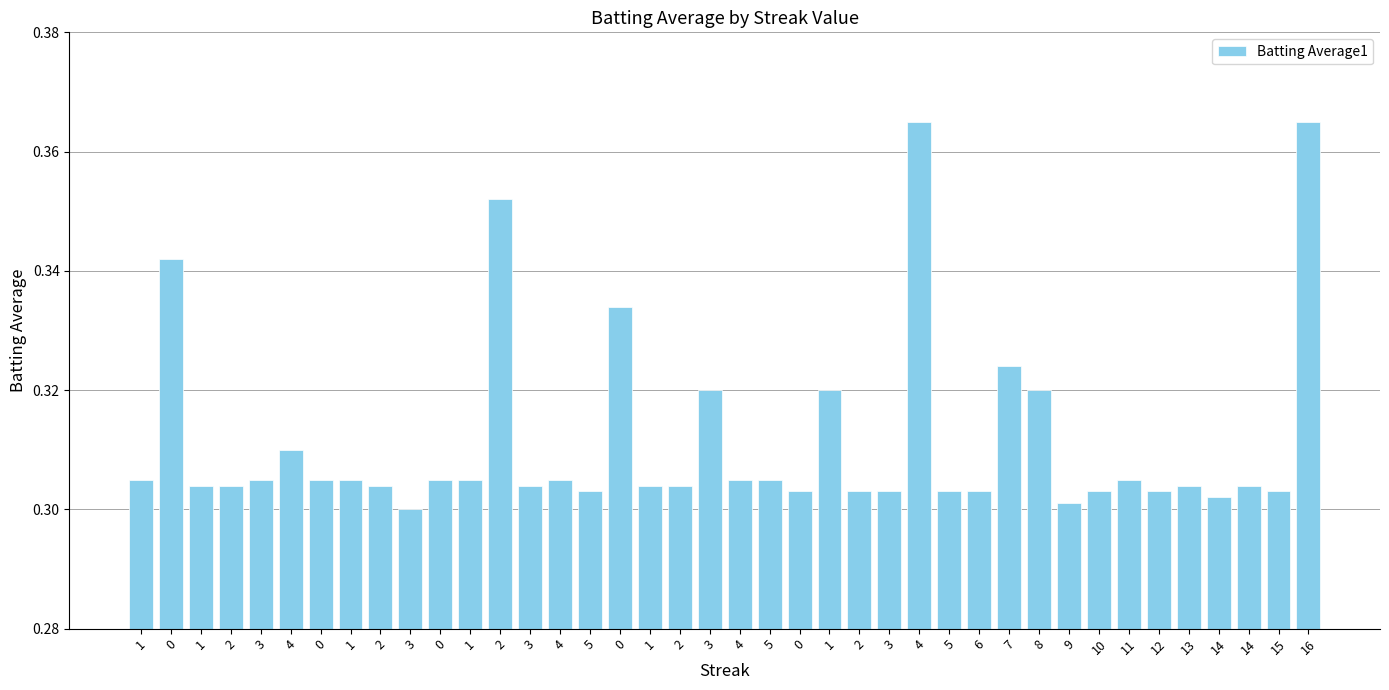

Rank the categories by value from lowest to highest.

3, 9, 14, 5, 0, 2, 3, 5, 6, 10, 12, 15, 1, 2, 2, 3, 1, 2, 13, 14, 1, 3, 0, 1, 0, 1, 4, 4, 5, 11, 4, 3, 1, 8, 7, 0, 0, 2, 4, 16